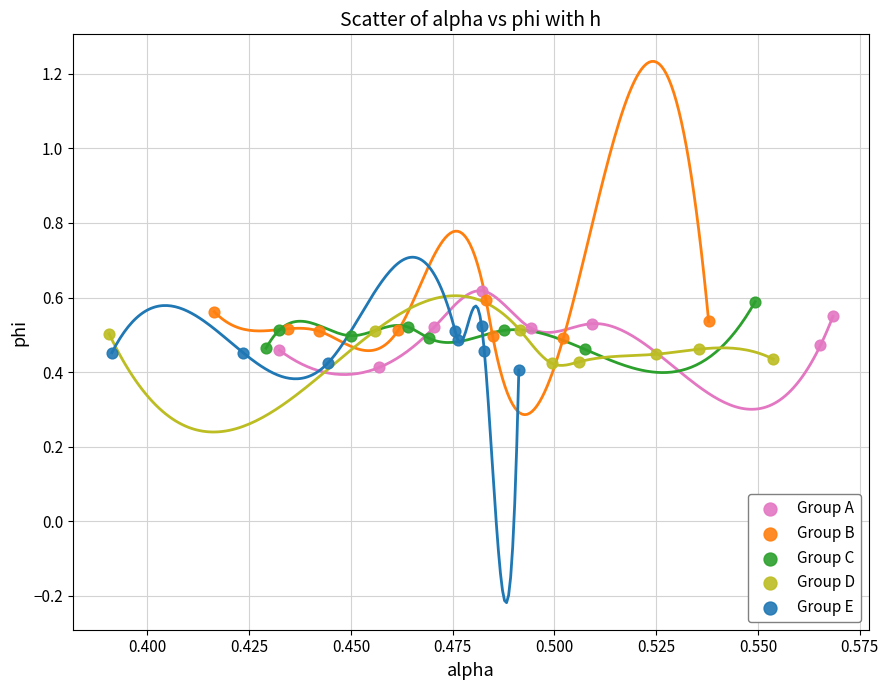

What are all the series names shown in the legend?

Group A, Group B, Group C, Group D, Group E